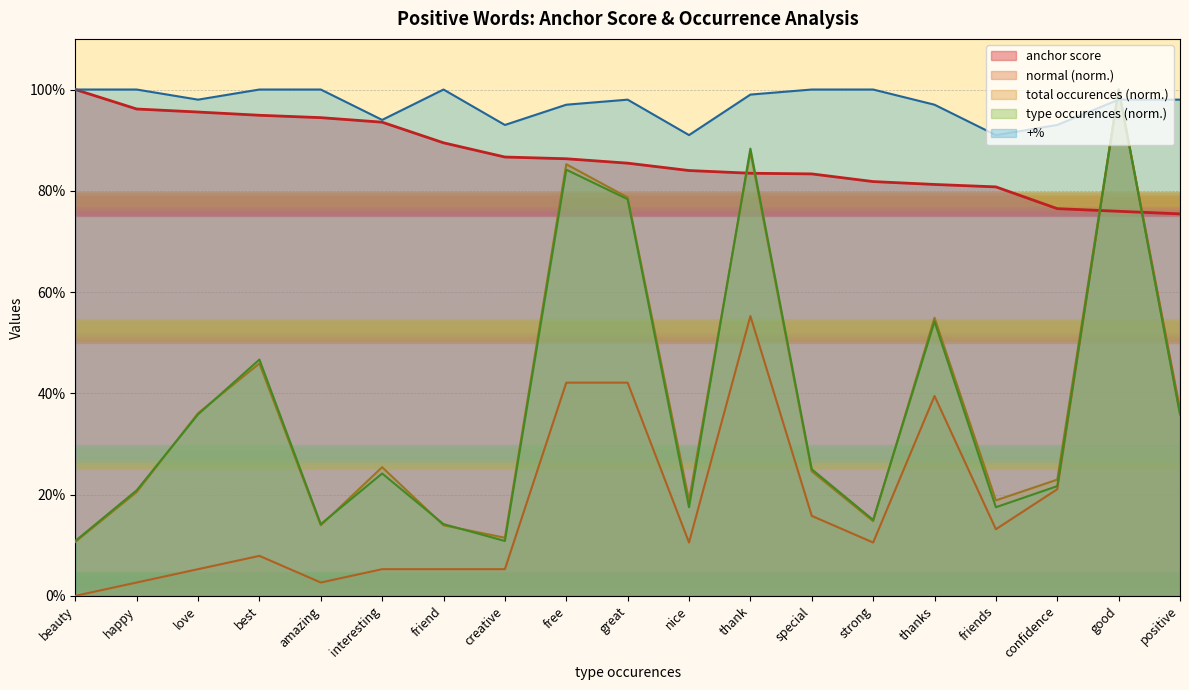

What is the sum of the anchor score values at strong and amazing?

1.8